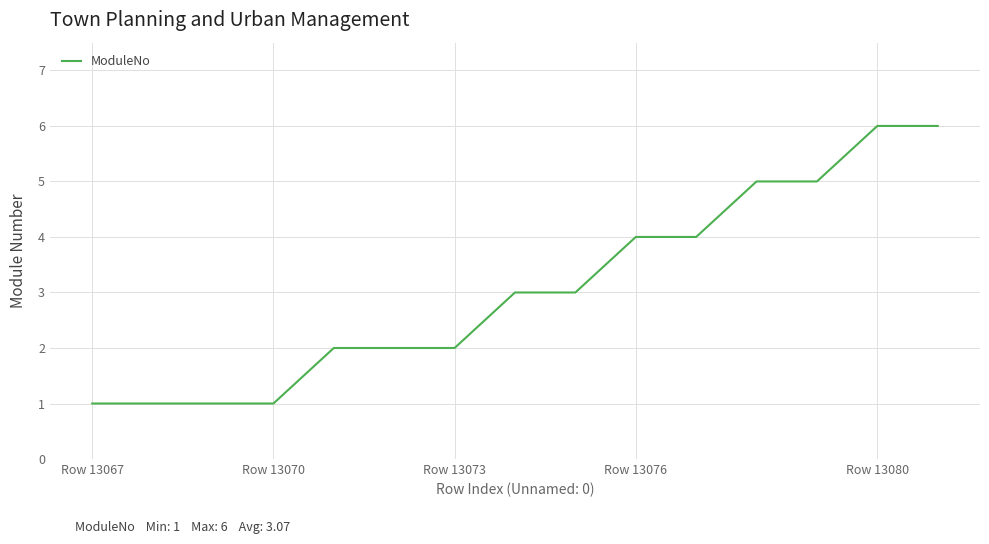

What is the difference between the maximum and minimum values?

5